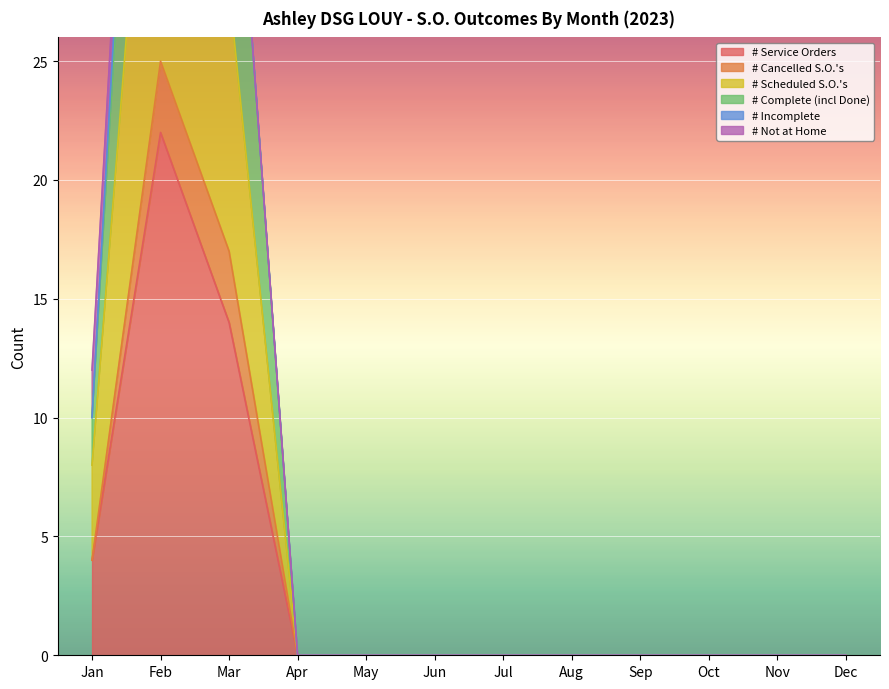

At which category does the chart reach its peak across all series?

Feb